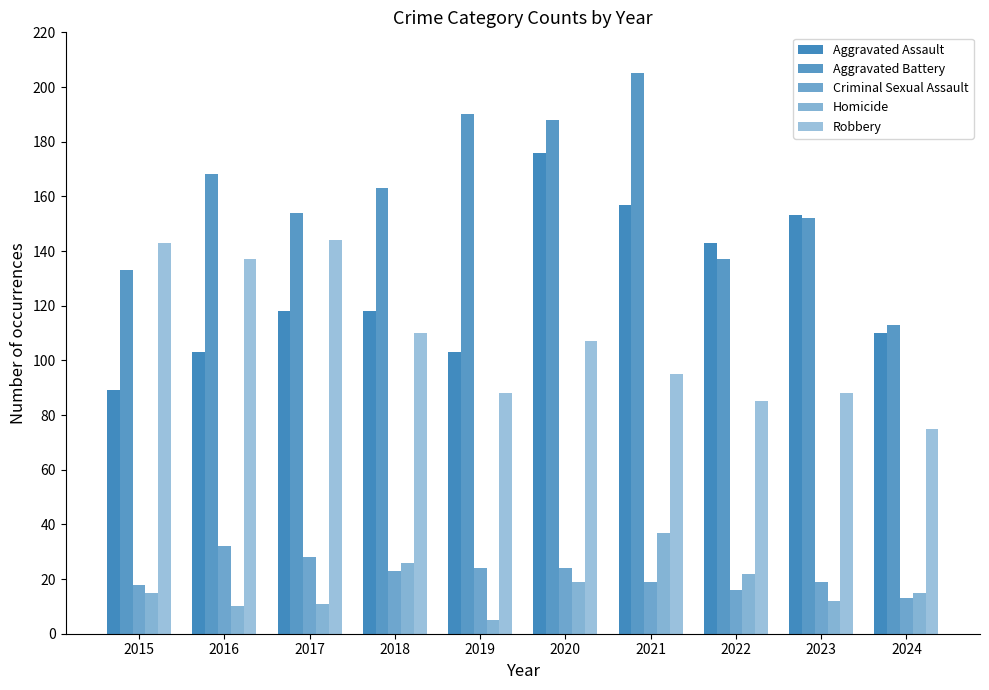

Count the number of categories in the chart.

10